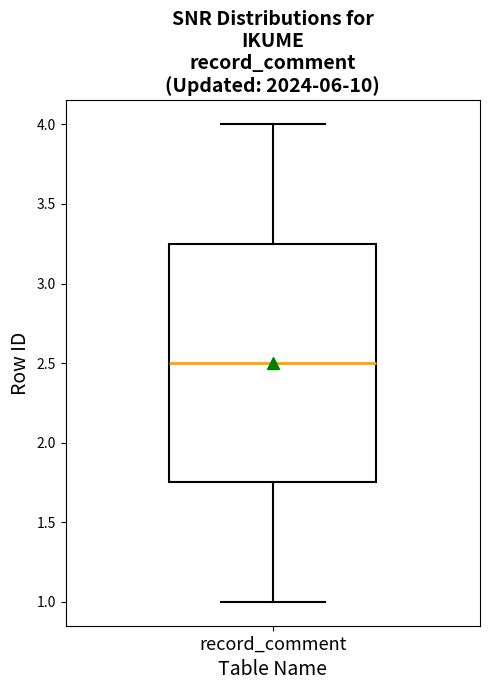

Where is the upper edge of the box for record_comment on the y-axis? The values are not printed on the chart, so give them approximately, as read against the axis.

3.25